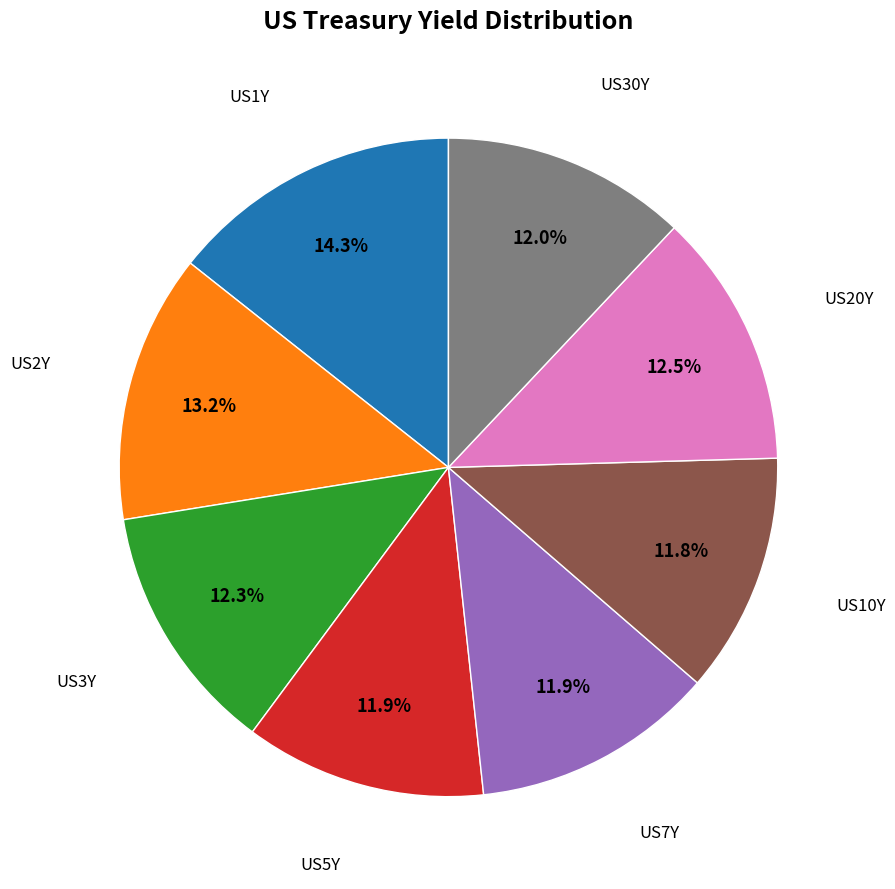

To the nearest percent, what is the difference between the largest and smallest slice percentages?

3%